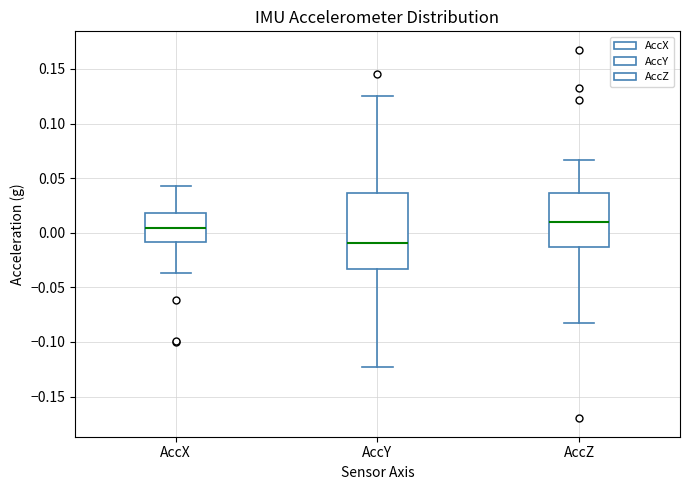

Which box's median line is the highest?

AccZ